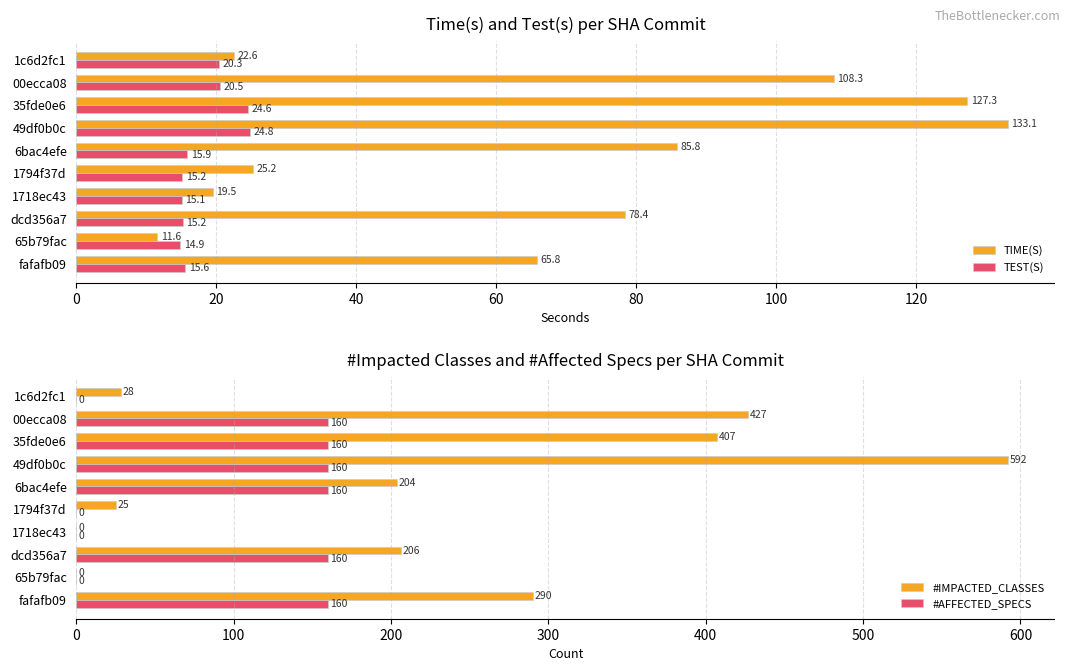

What is the difference between the maximum and minimum values in the TIME(S) series?

121.6